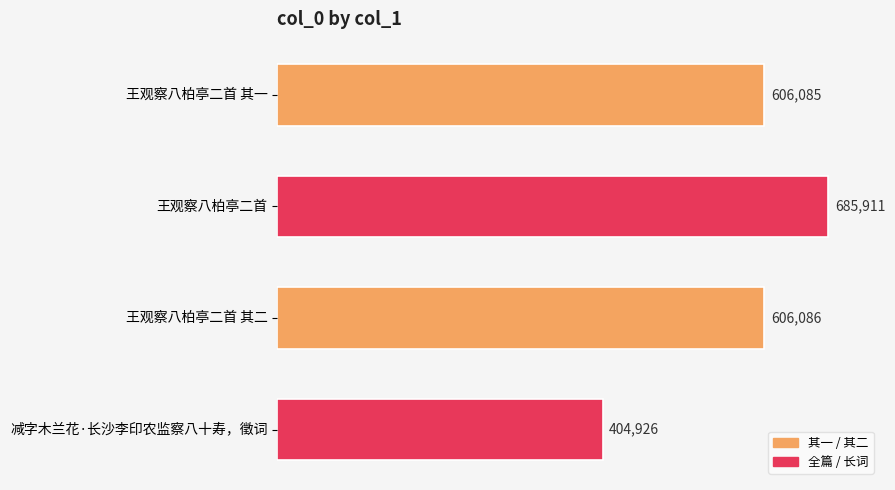

What is the change in value from 王观察八柏亭二首 to 减字木兰花·长沙李印农监察八十寿，徵词?

-280985